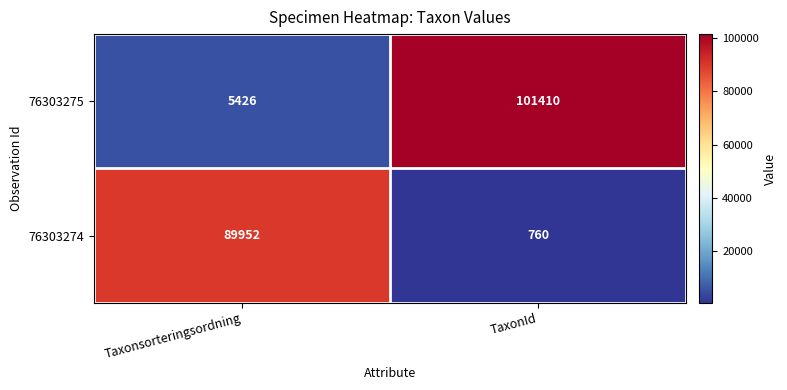

Which category has the highest value in the 76303274 series?

Taxonsorteringsordning